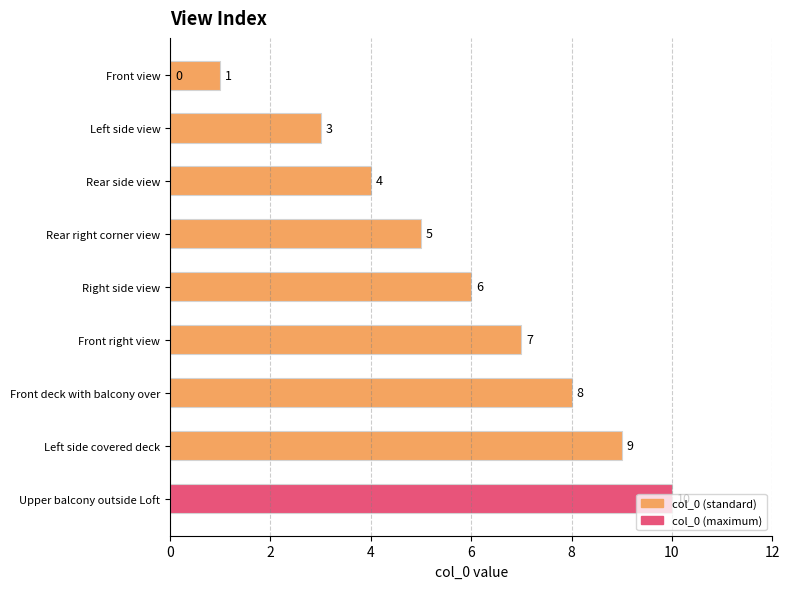

Is it true that the value at Front right view is 4?

False